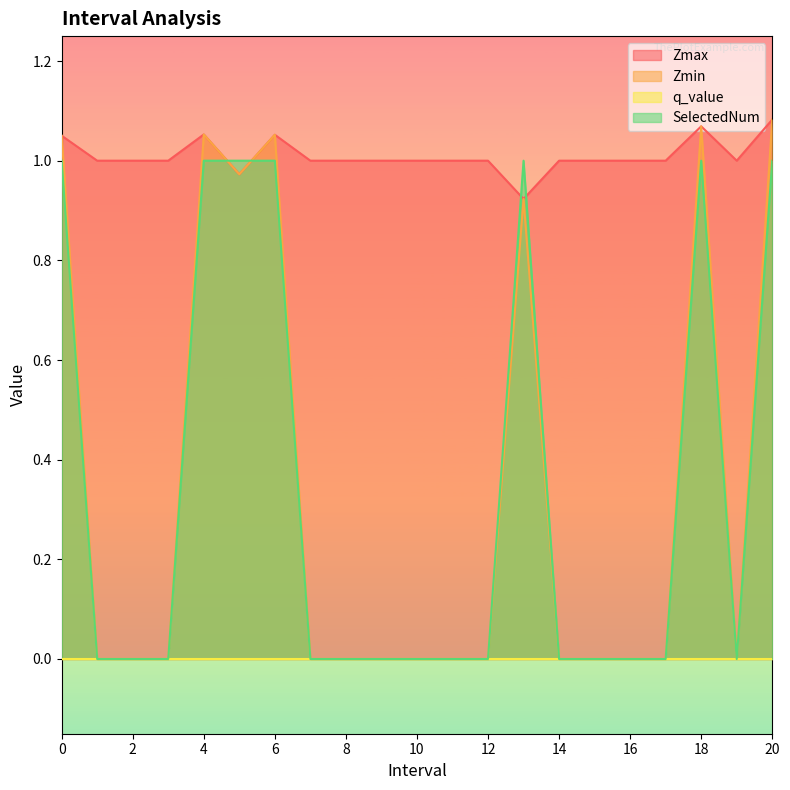

What is the label of the 18th point from the left?

17.0